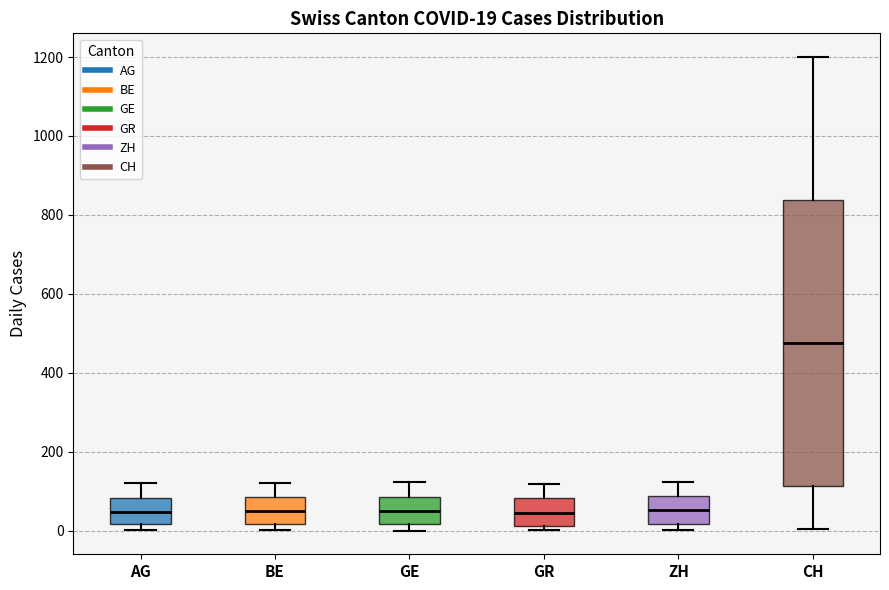

Comparing the boxes themselves (not the whiskers), which one is the tallest?

CH